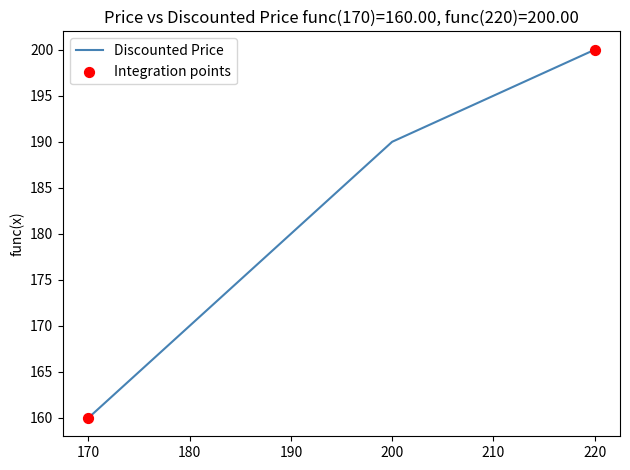

Approximately how many times larger is the value at 170 compared to 170?

1.0